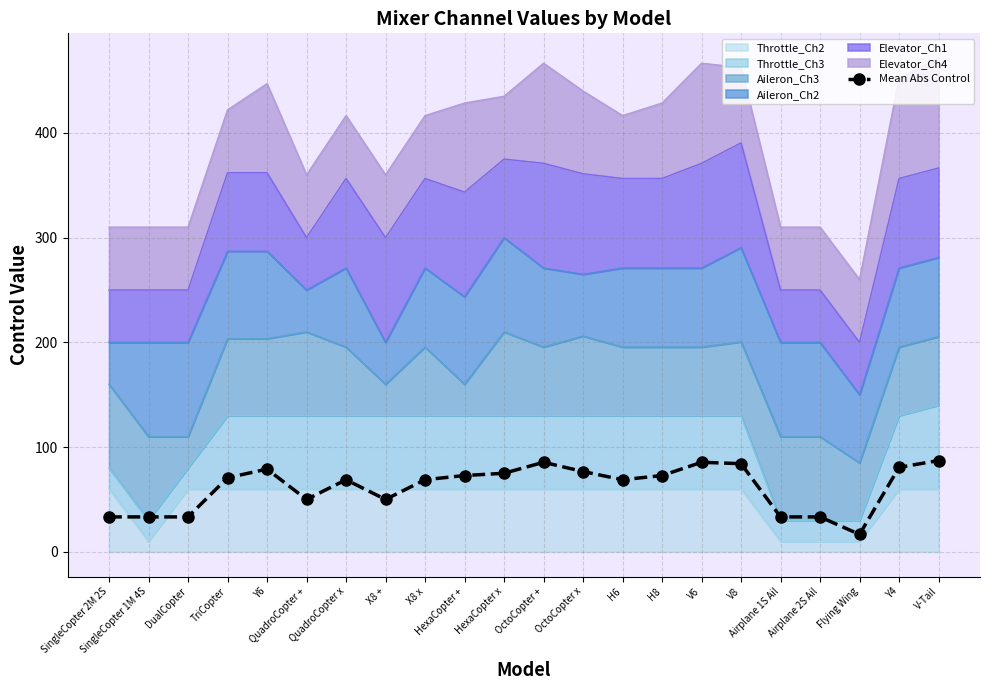

Which has a higher value, OctoCopter + or QuadroCopter +?

OctoCopter +